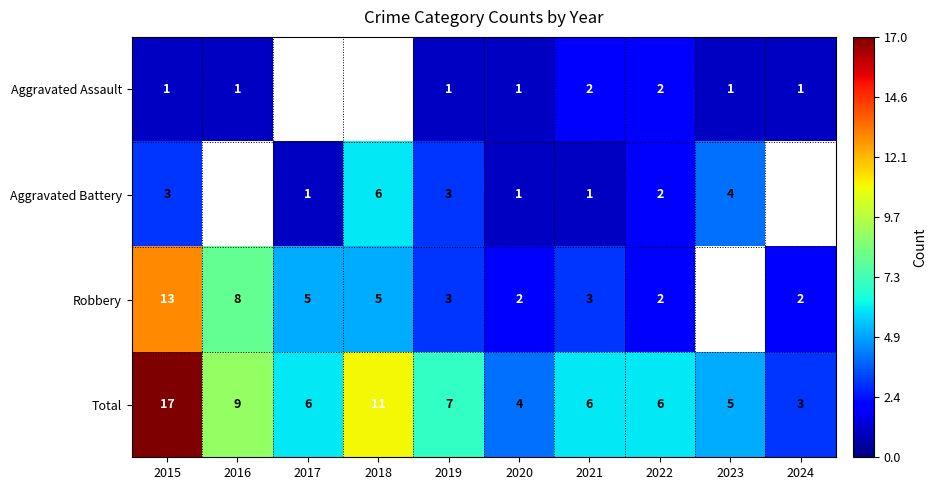

Where is Total nearest to the value 10?

2016